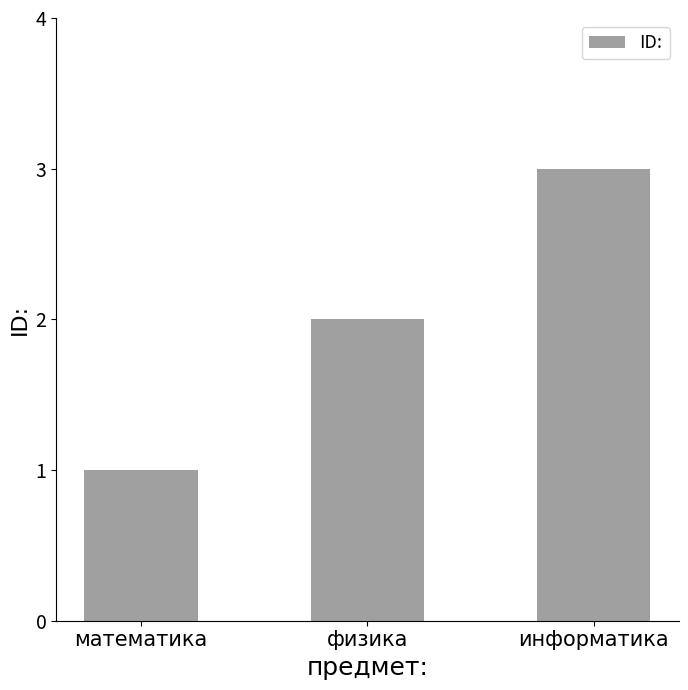

What is the label of the 3rd bar from the left?

информатика